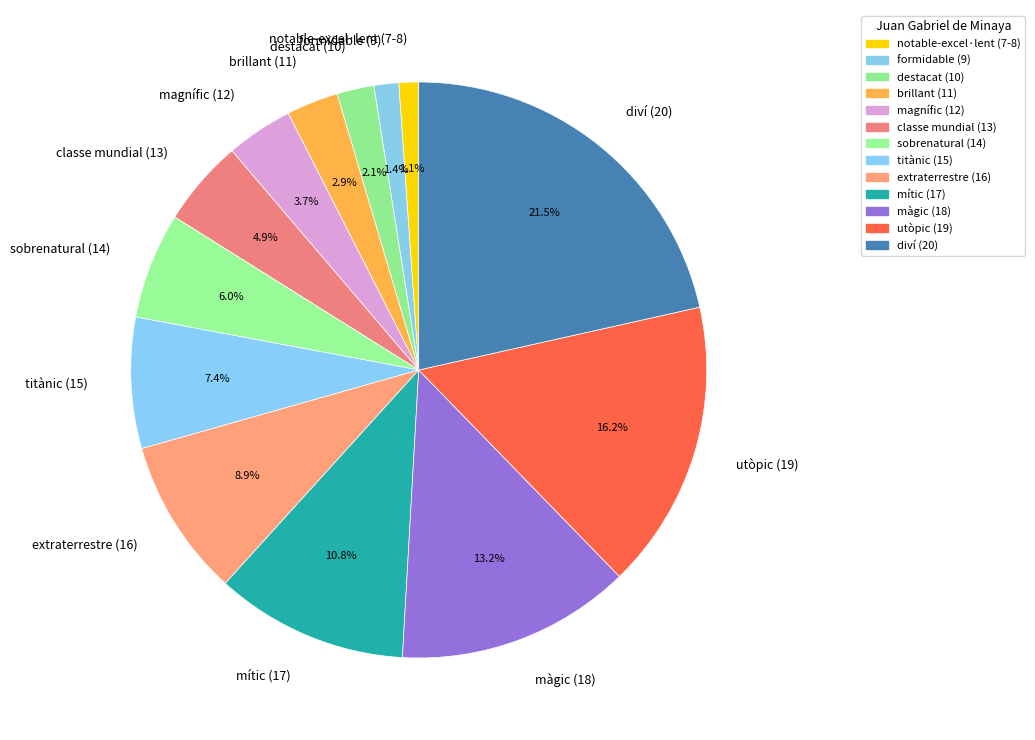

Approximately how many times larger is the value at magnífic (12) compared to màgic (18)?

0.3